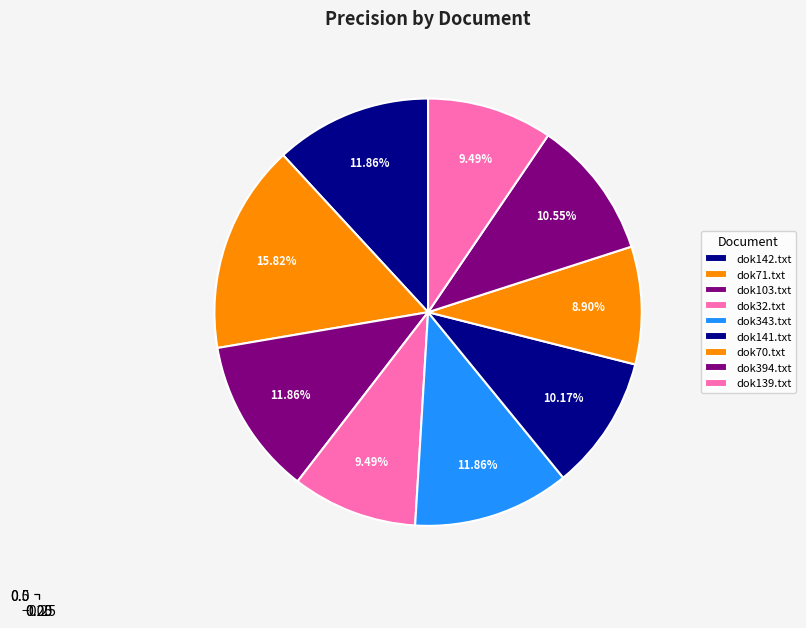

To the nearest percent, what is the difference between the dok139.txt and dok142.txt slice percentages?

2%